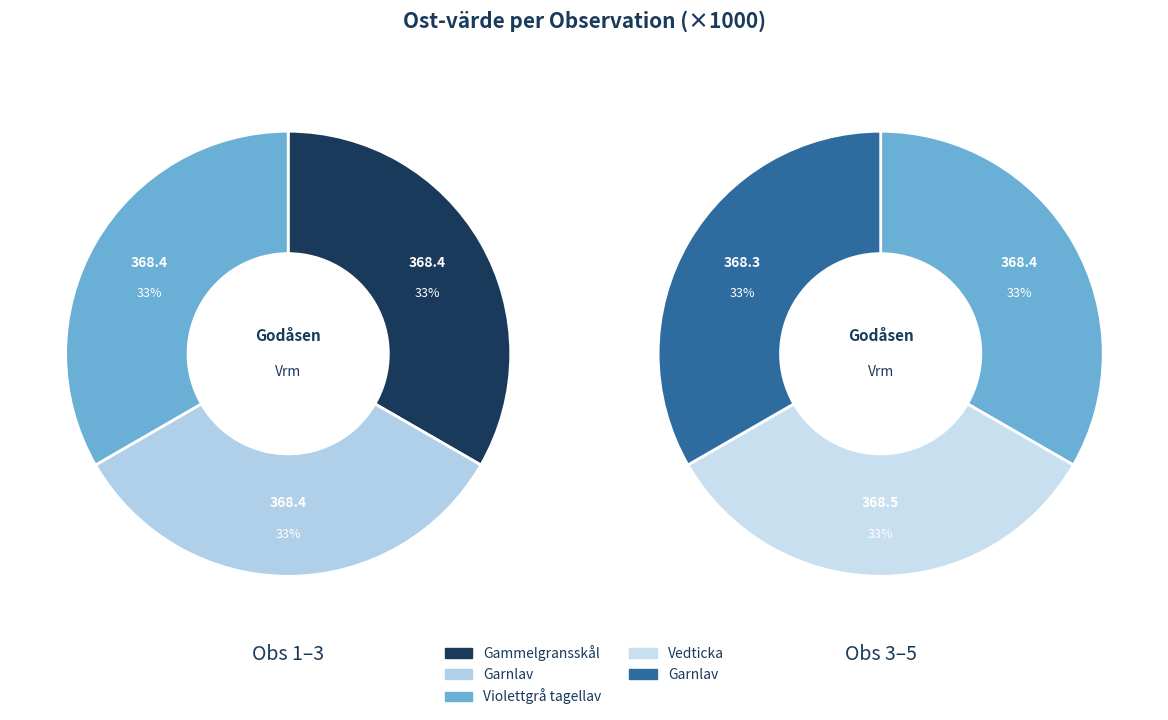

How many slices are in this pie chart?

5